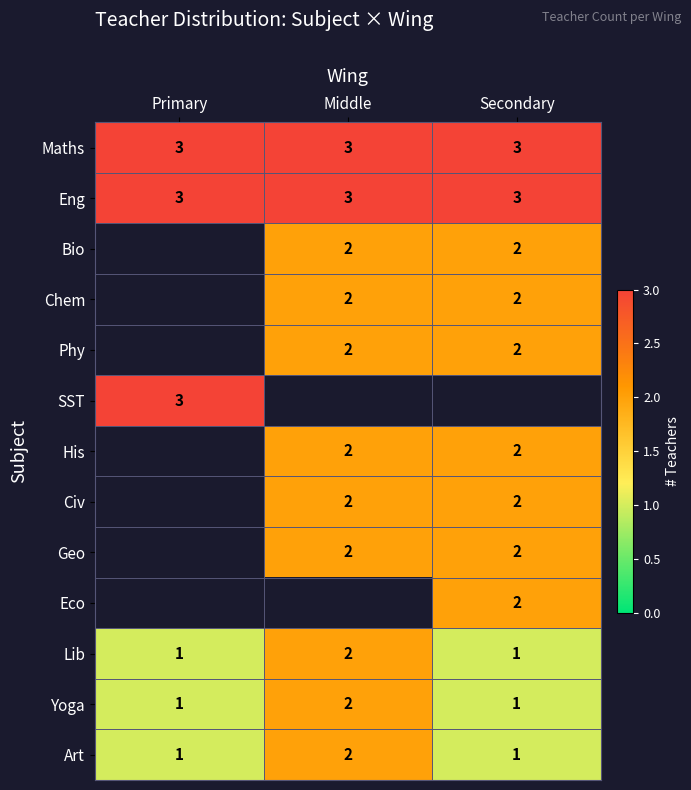

Count the Lib values in the range 1 to 2.

3